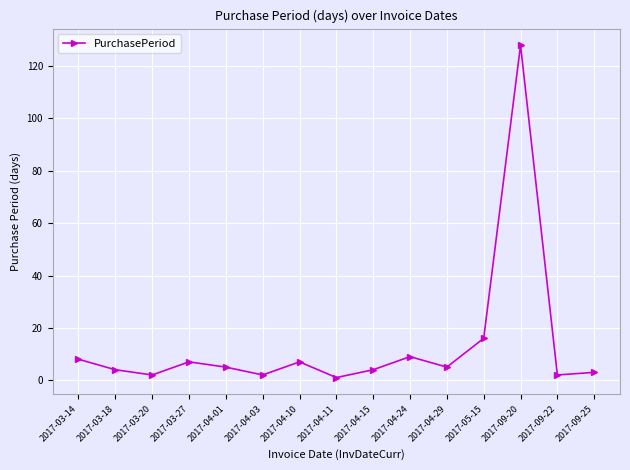

At which category does the data reach its first local valley?

2017-03-20